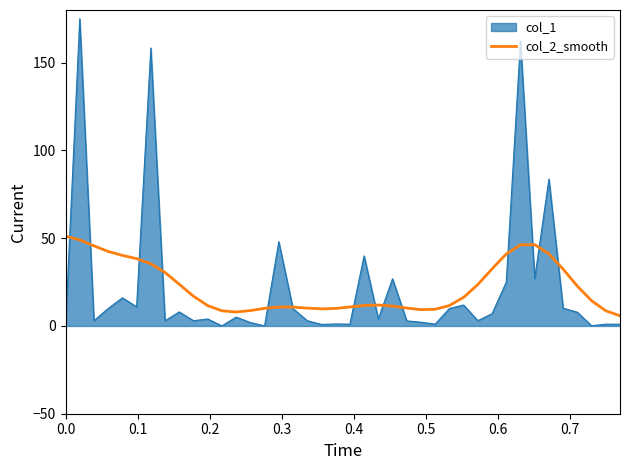

Which series has the widest spread of values?

col_1